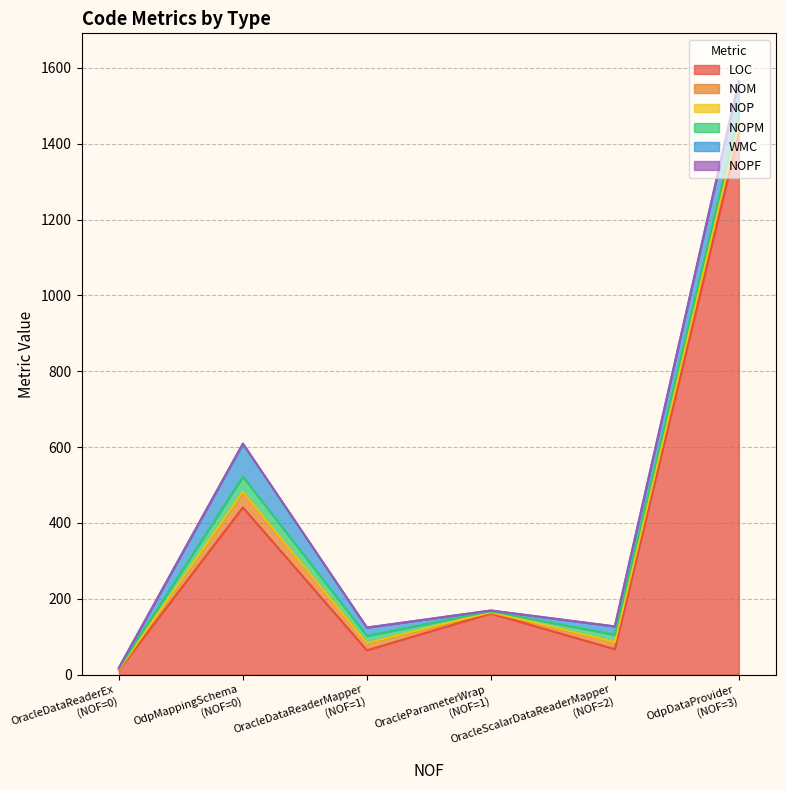

At OracleDataReaderEx, list the series in order from largest to smallest.

LOC, NOM, NOPM, WMC, NOP, NOPF